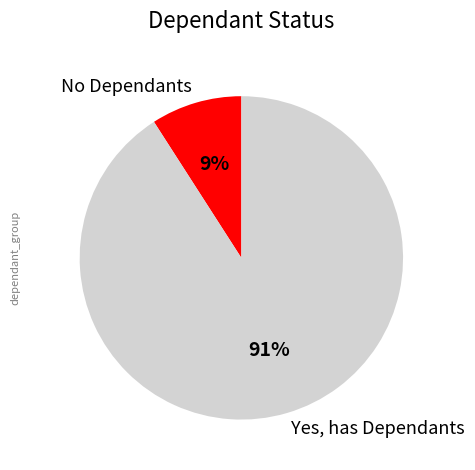

Combined, do Yes, has Dependants and No Dependants account for over 50%?

Yes